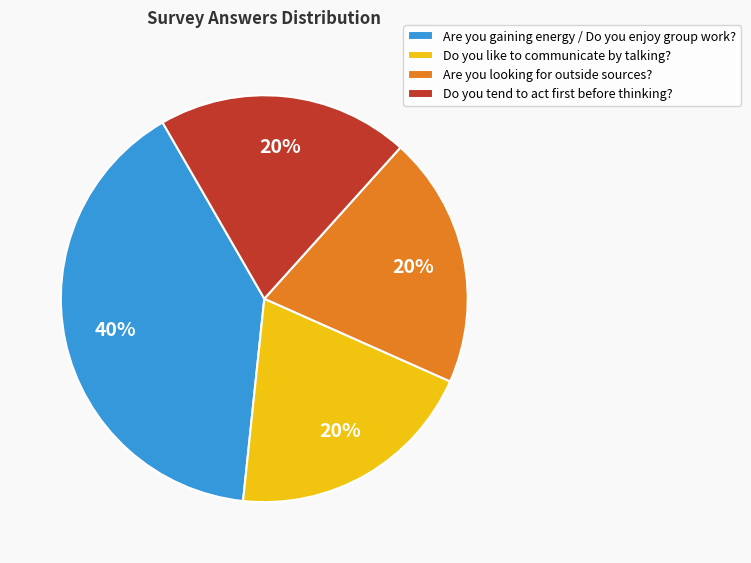

Combined, do Are you looking for outside sources? and Are you gaining energy / Do you enjoy group work? account for over 50%?

Yes